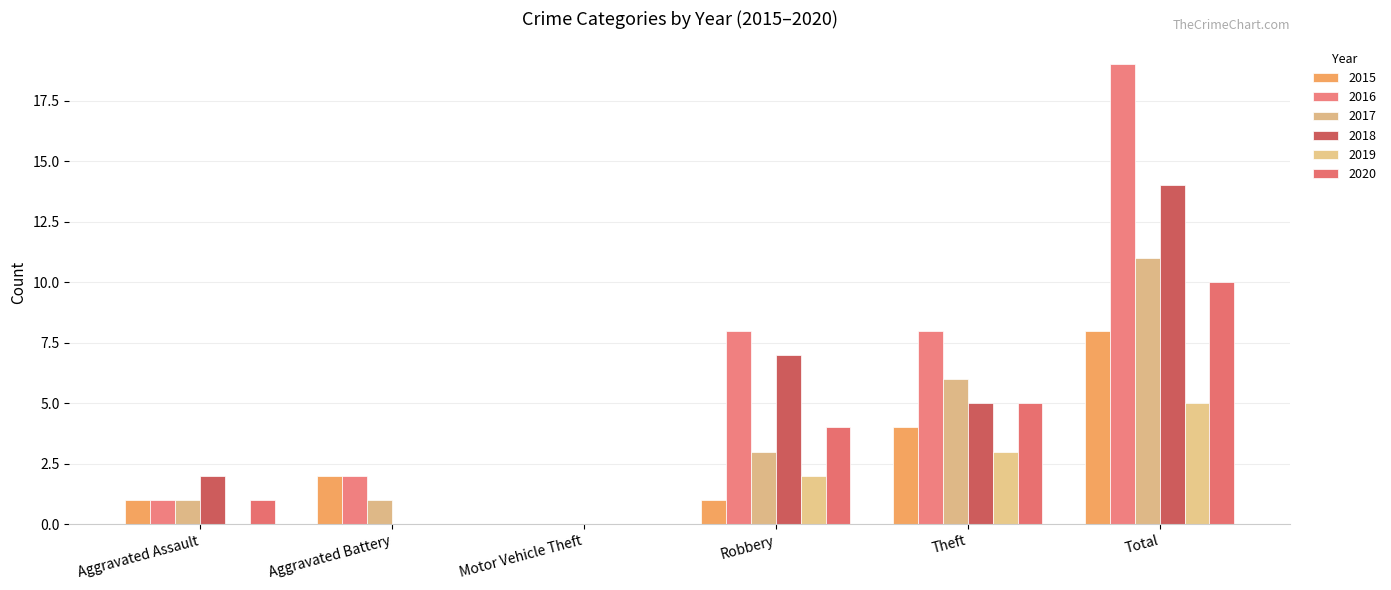

At how many categories does at least one series exceed 10?

1